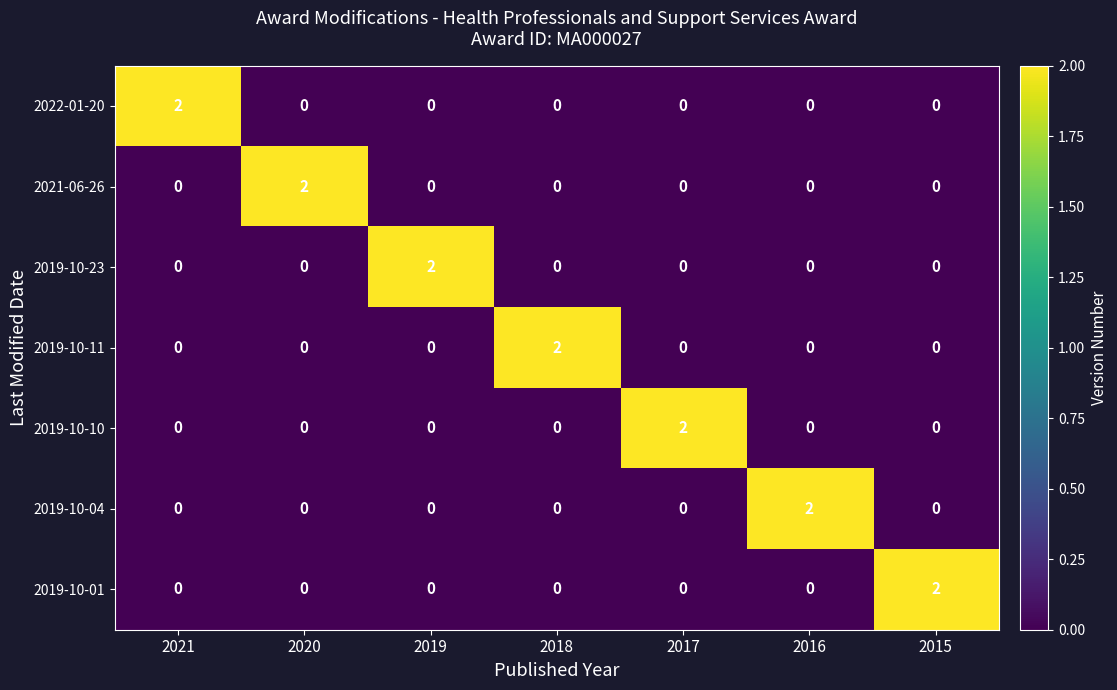

At how many categories does at least one series exceed 1?

7